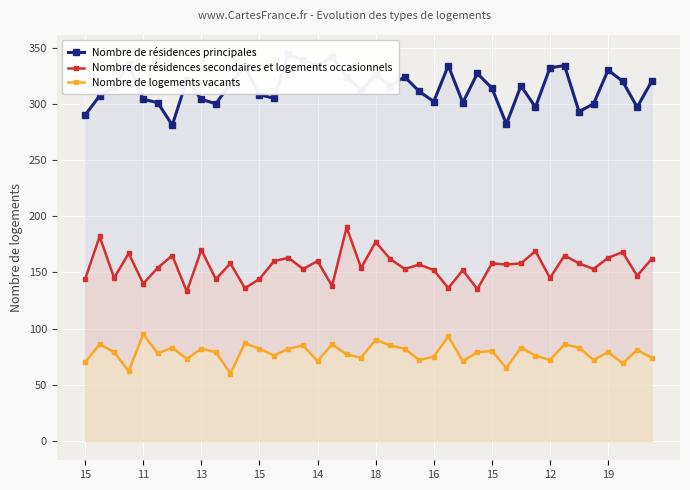

What is the average value of the Nombre de résidences secondaires et logements occasionnels series?

156